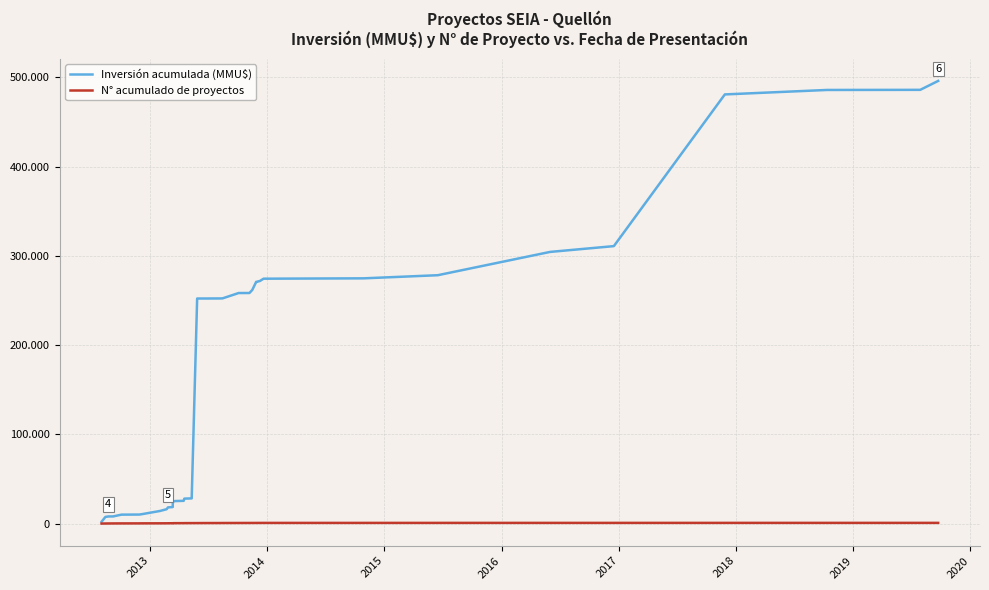

Rank the series by their maximum value, from lowest to highest.

N° acumulado de proyectos, Inversión acumulada (MMU$)